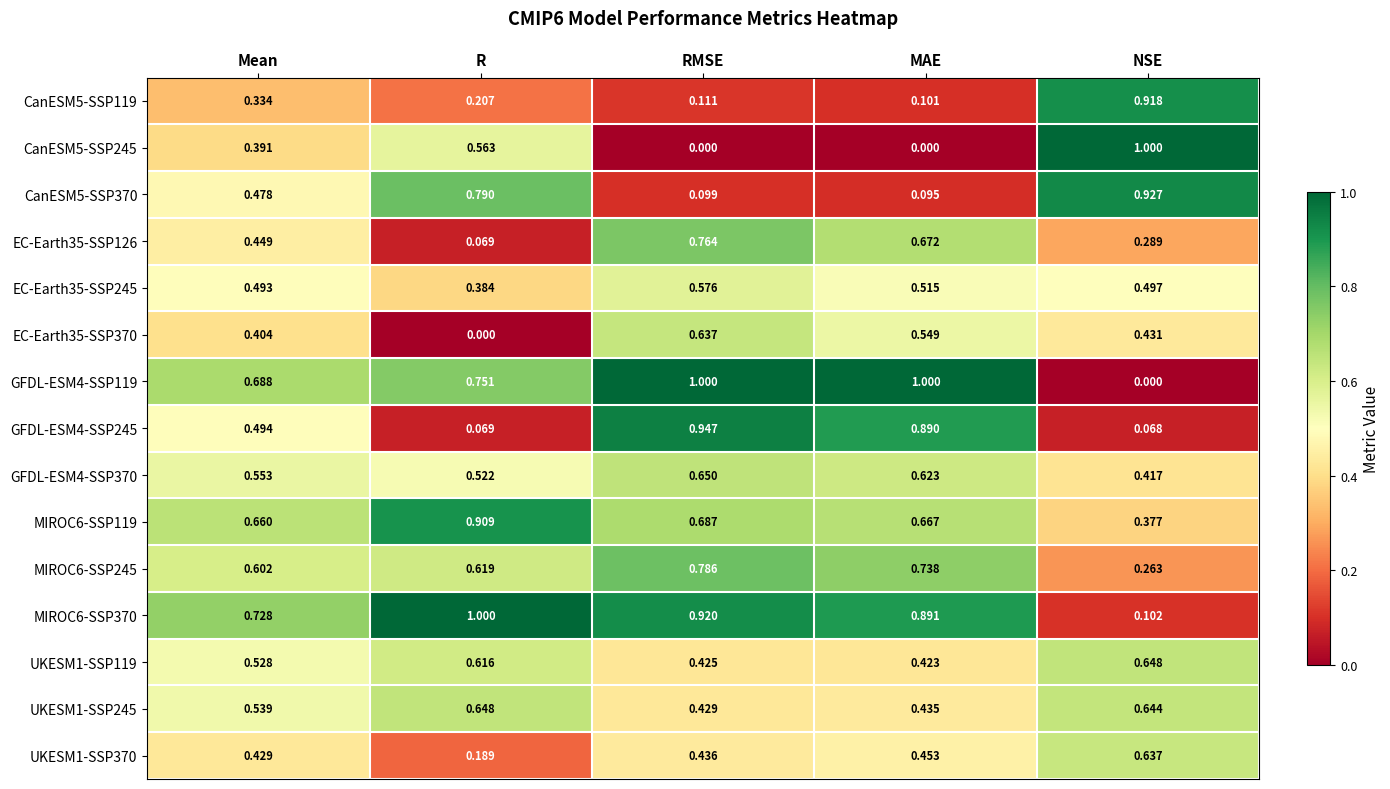

At which category is the sum across all series the highest?

RMSE